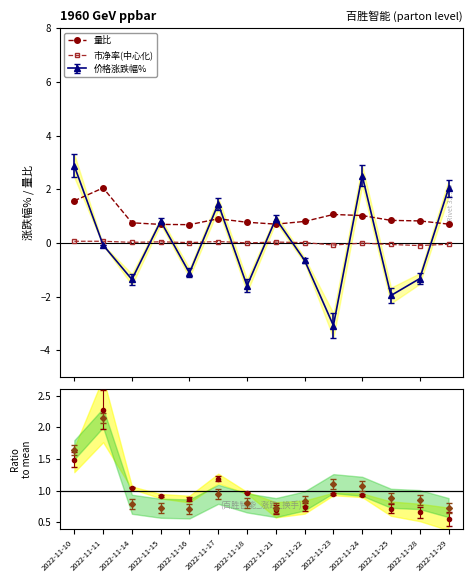

Which series has the largest total across all categories?

量比